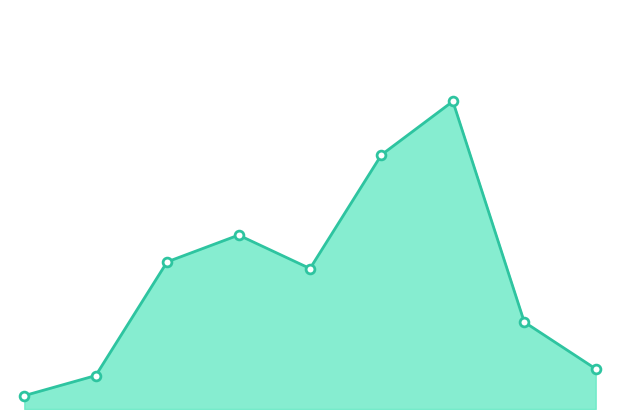

Is this an area chart (filled region under the line)?

Yes